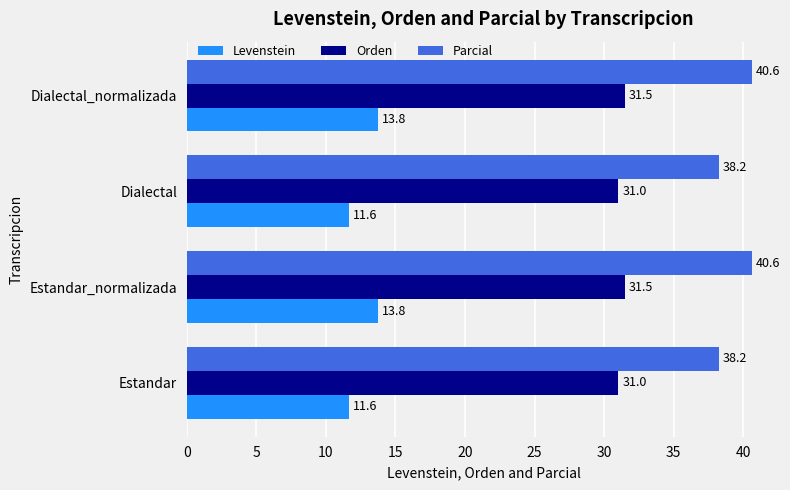

Which series has the largest range (max minus min)?

Parcial